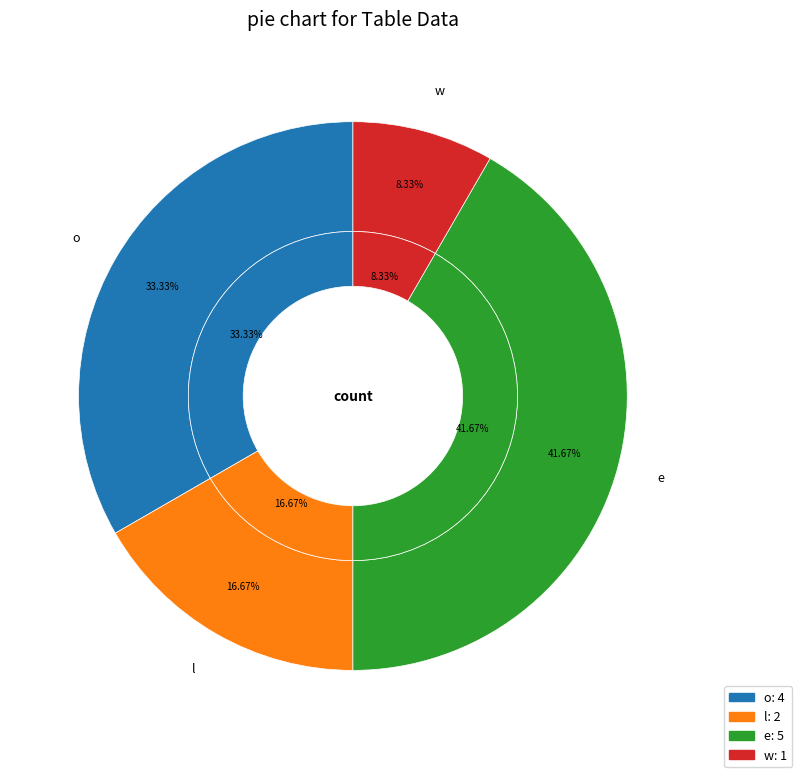

What is the change in value from o to e?

+1